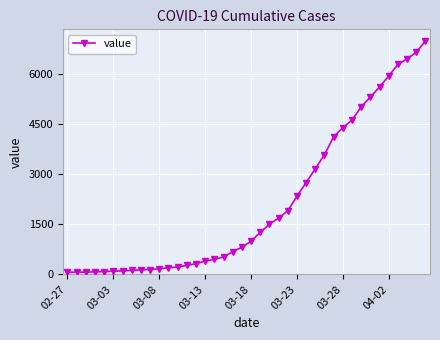

What is the average value?

2142